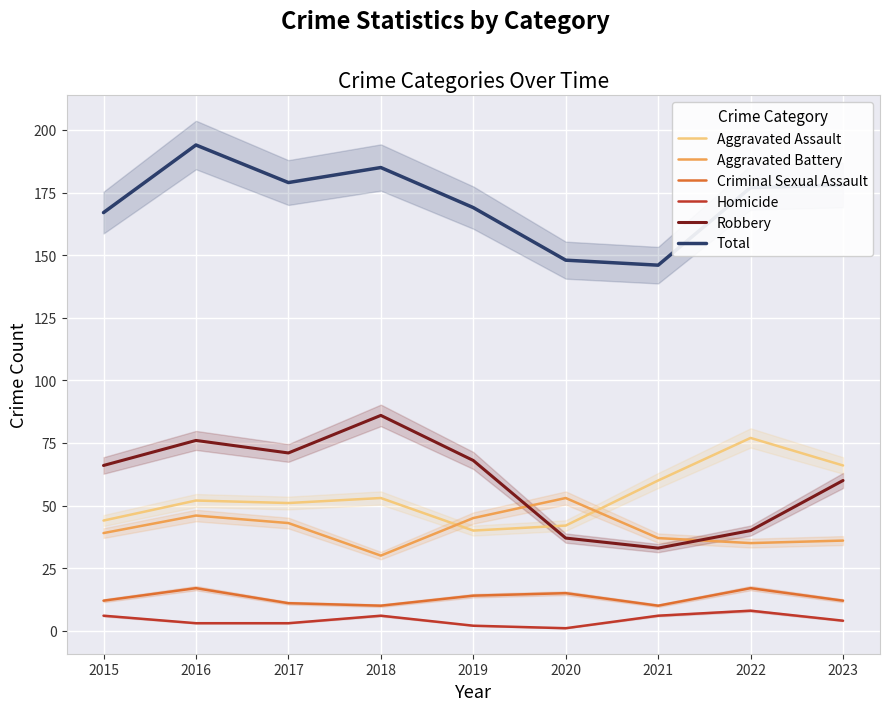

Read the Criminal Sexual Assault value at 2021.

10